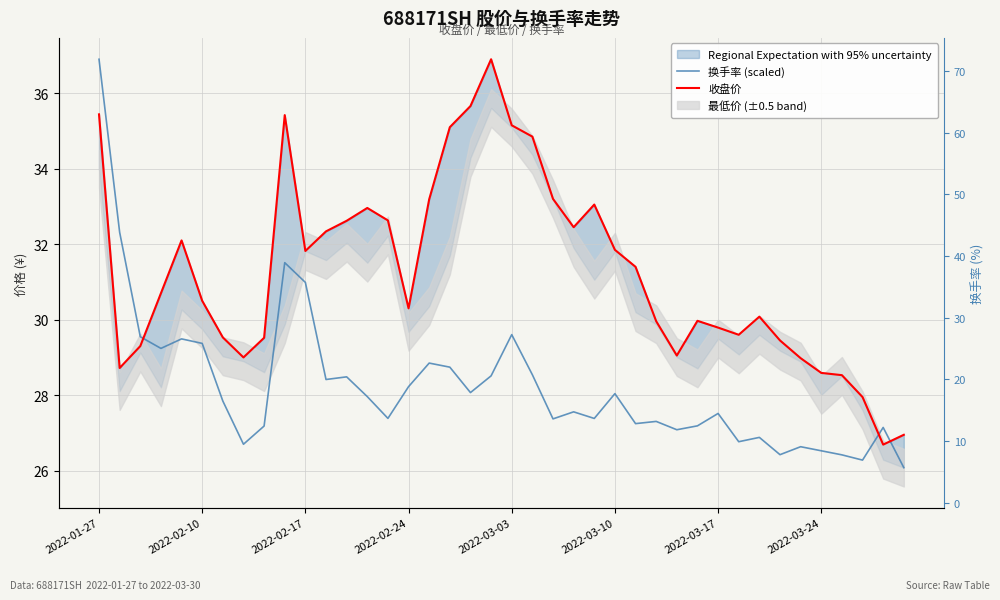

True or false: 换手率 (scaled) has more than 2 interior local peaks.

True